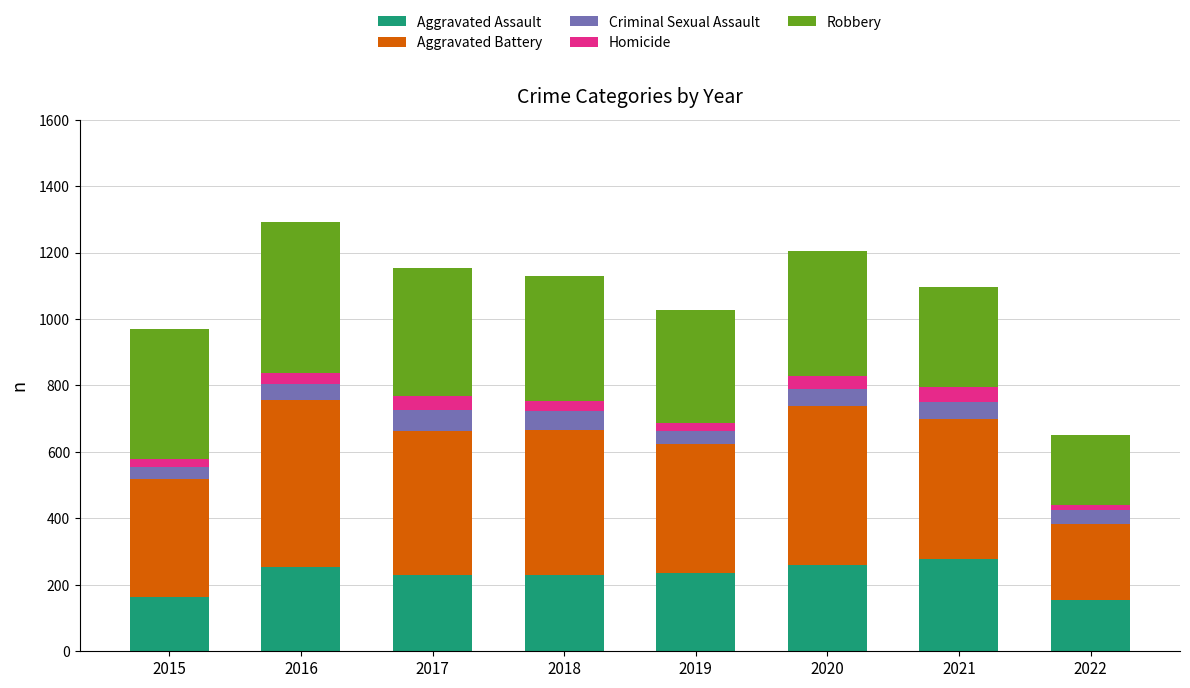

What is the lowest value of the Aggravated Assault series?

153